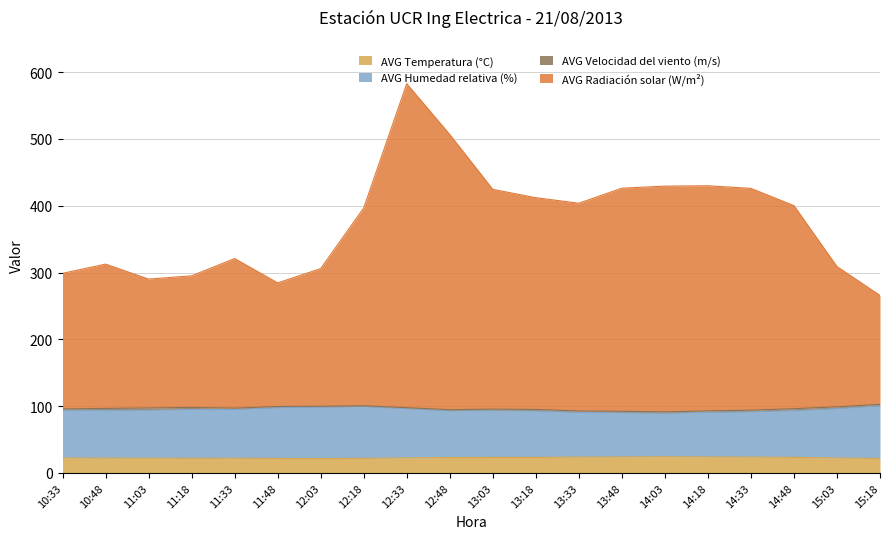

True or false: AVG Temperatura (°C) has more than 1 interior local peaks.

True